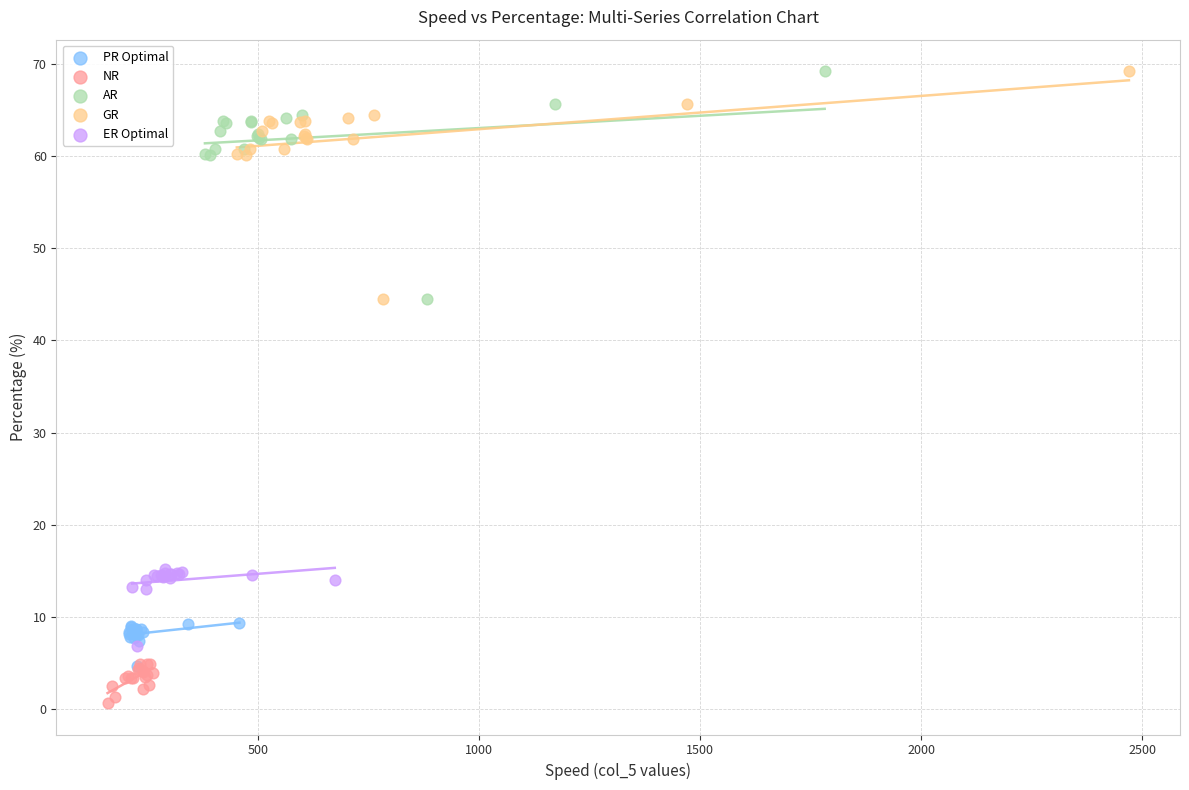

What are all the series names shown in the legend?

PR Optimal, NR, AR, GR, ER Optimal